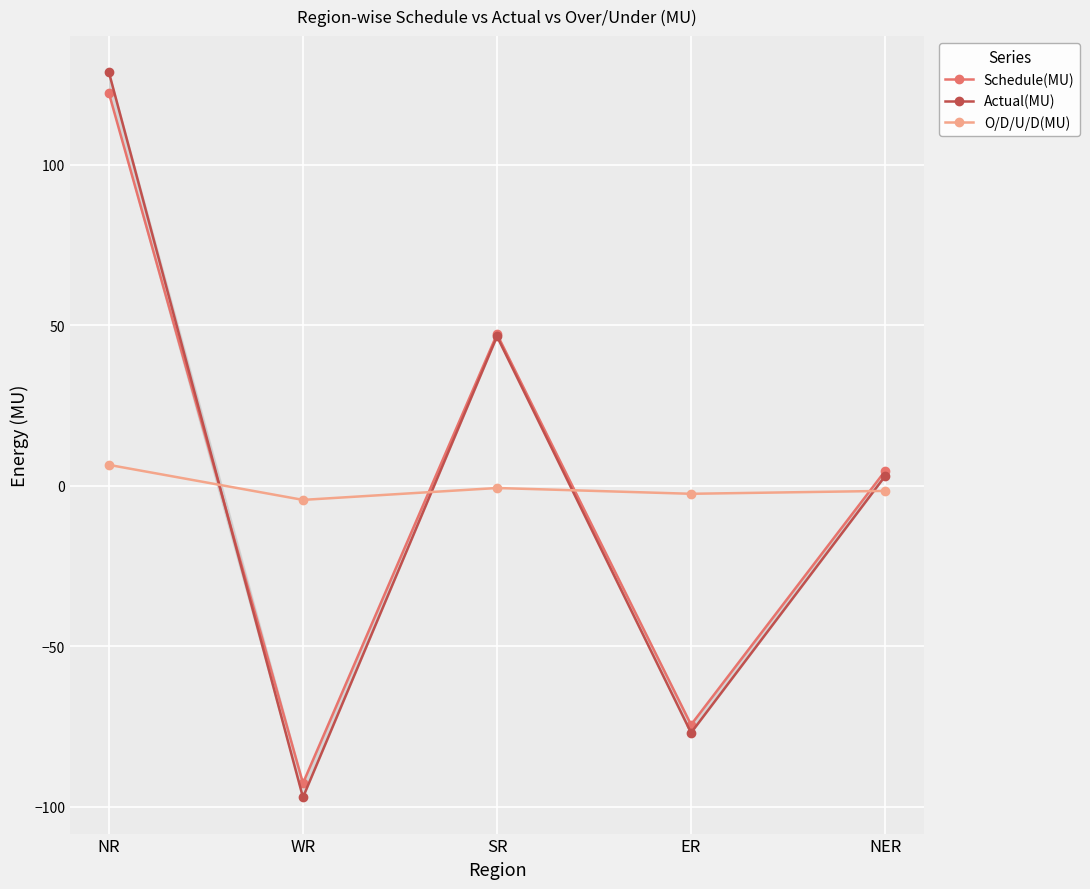

Where is the first local maximum for Schedule(MU)?

SR